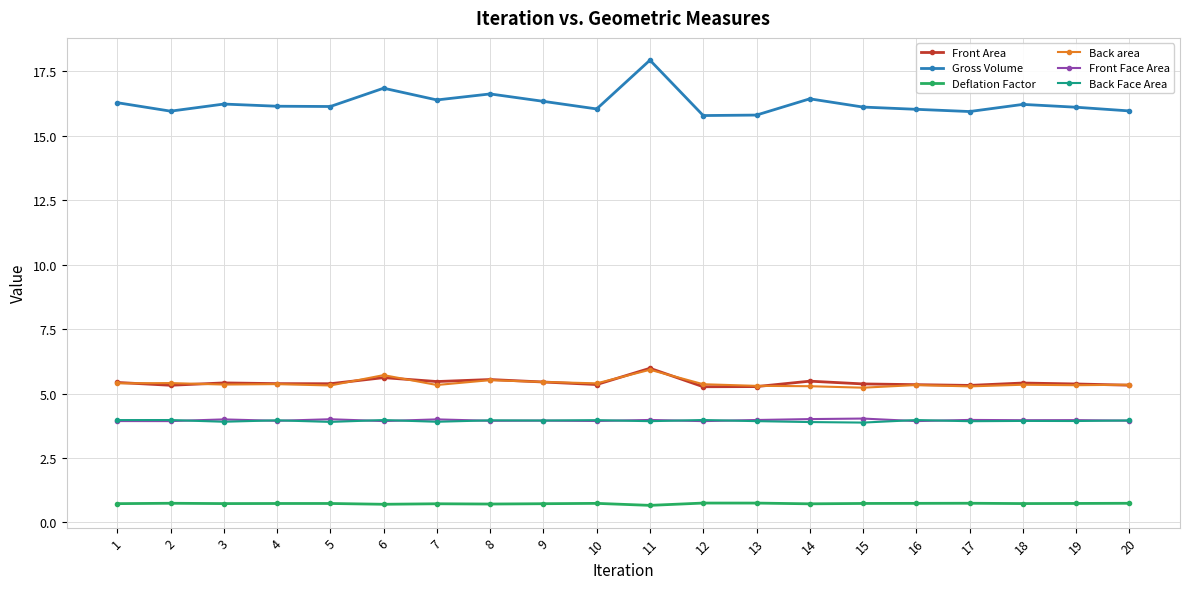

Is it true that Back Face Area equals 7.1 at 2?

False